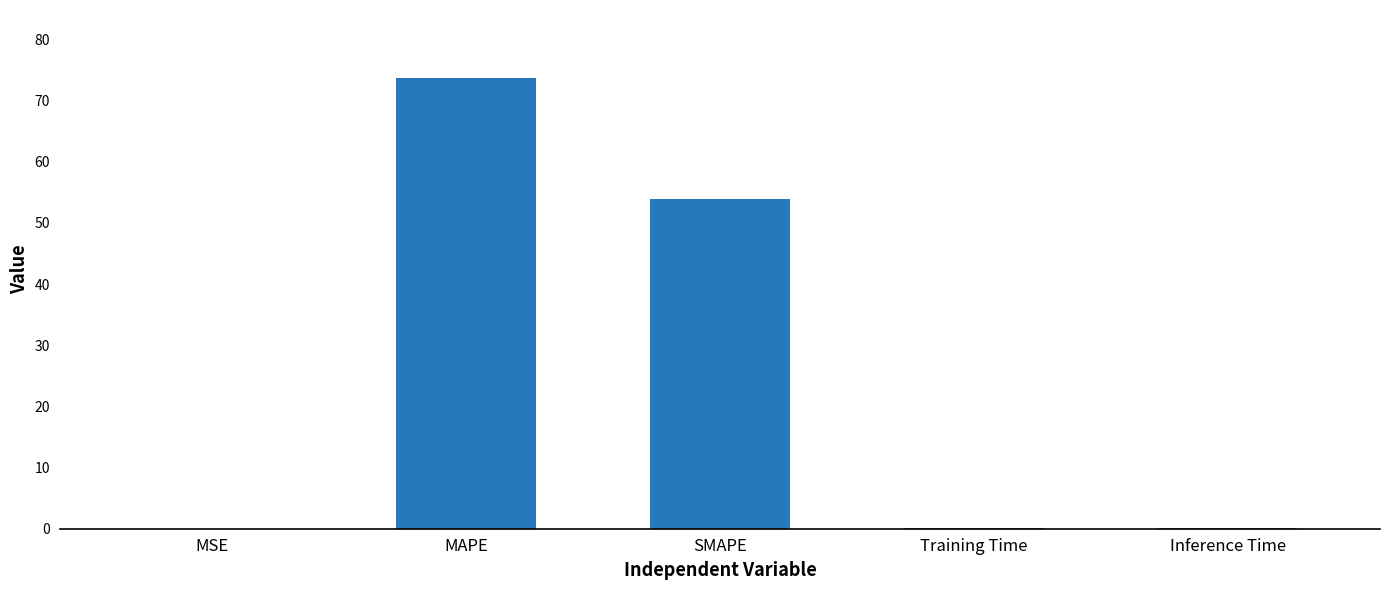

What is the sum of the values at Inference Time and SMAPE?

54.0